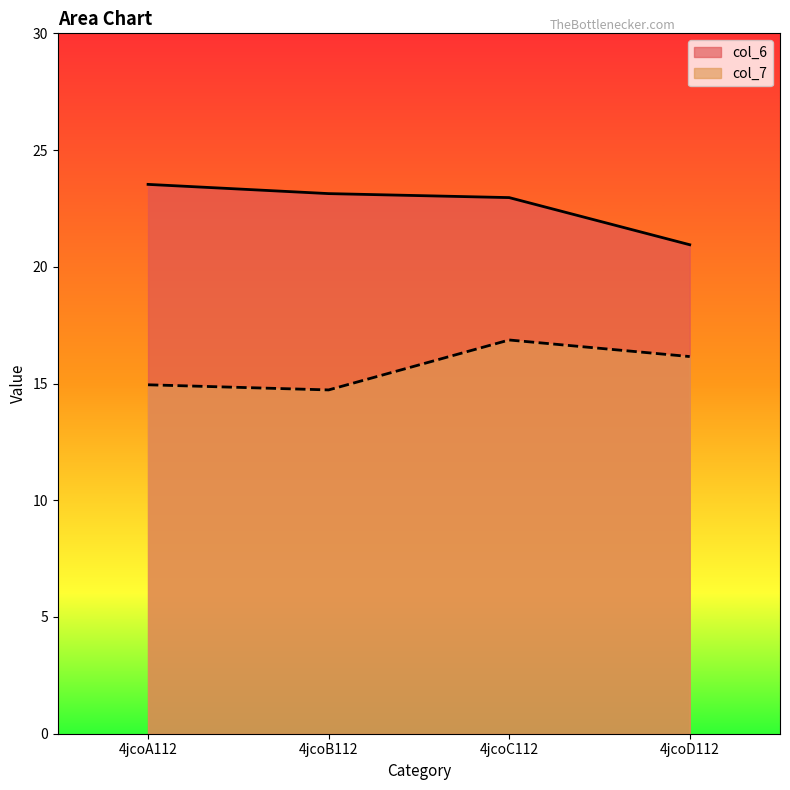

At which label does col_7 reach its peak?

4jcoC112